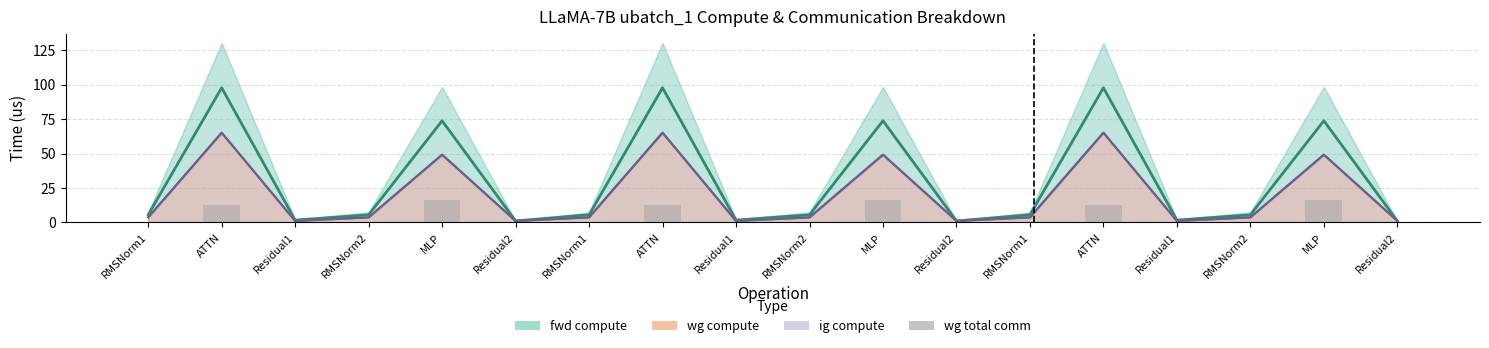

The value at MLP is 16.4. True or false?

True